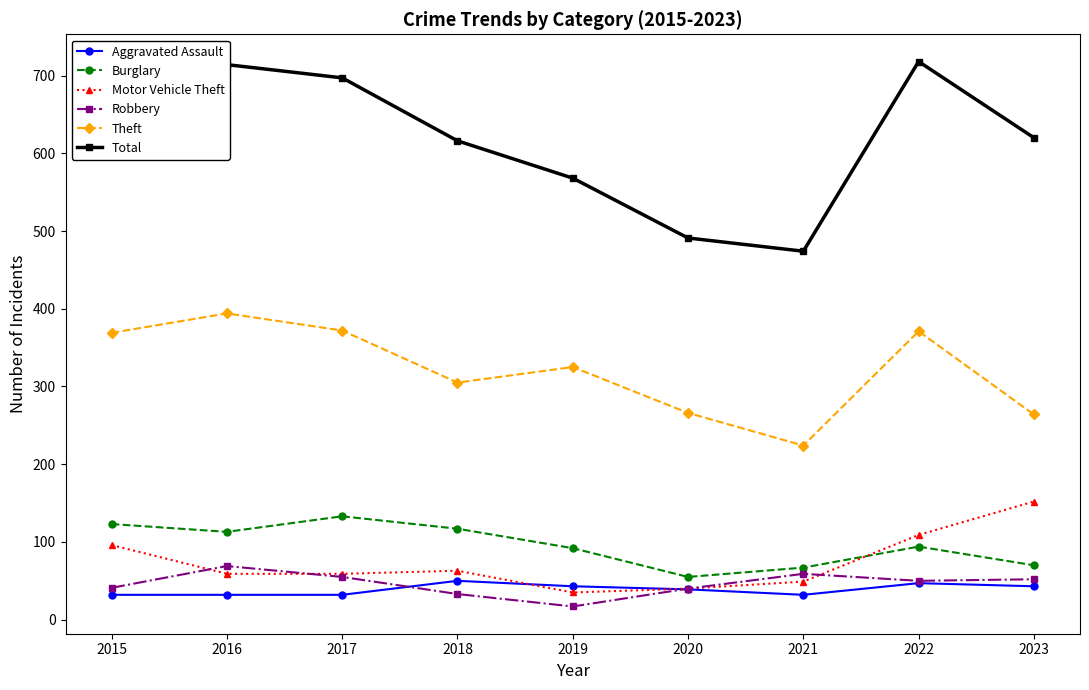

Which category has the lowest value in the Robbery series?

2019